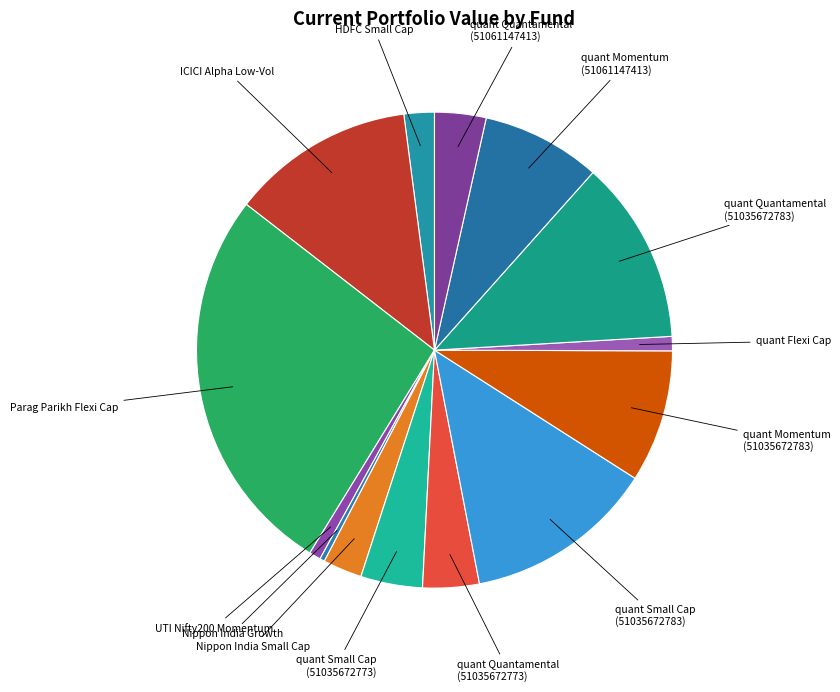

How many slices are in this pie chart?

14